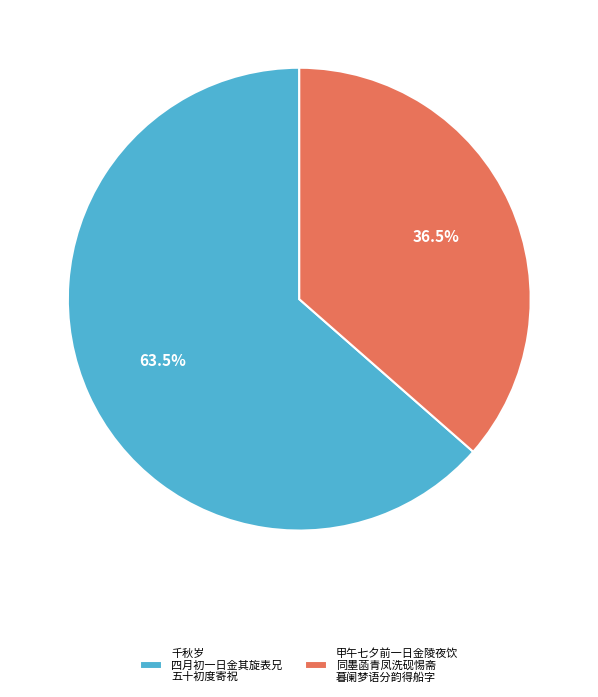

Does any single category account for the majority?

Yes